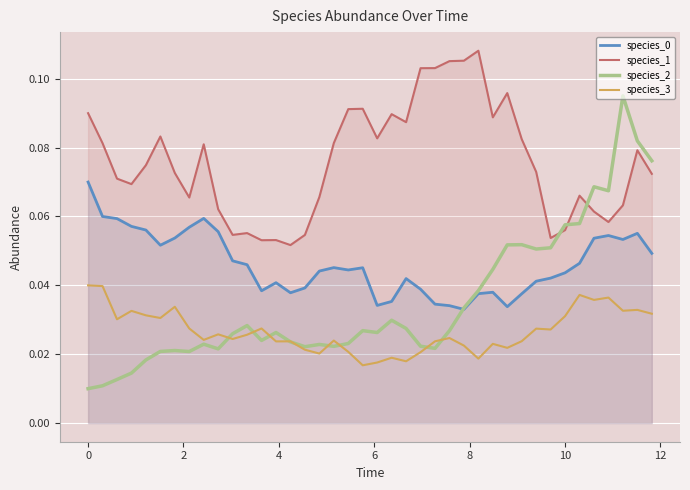

At how many categories does at least one series exceed 0?

40